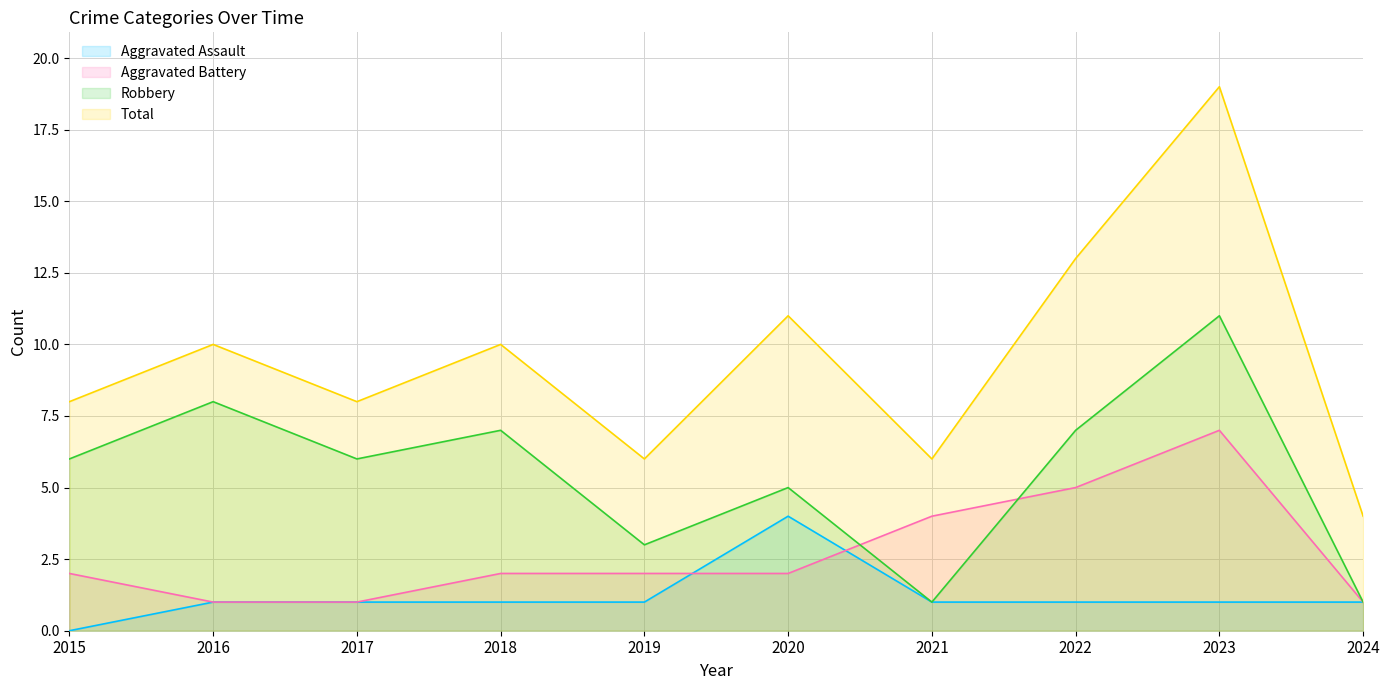

Between 2021 and 2024, which series saw the biggest shift?

Aggravated Battery